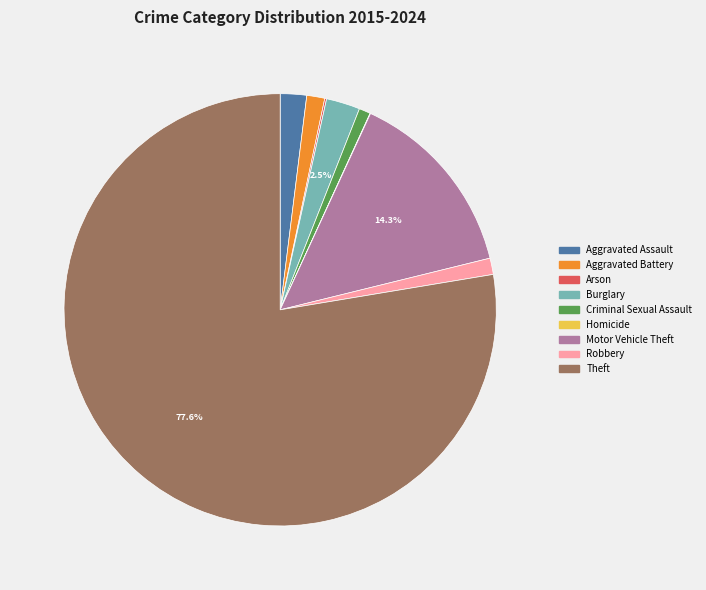

The Aggravated Battery slice represents 10% of the pie. True or false?

False